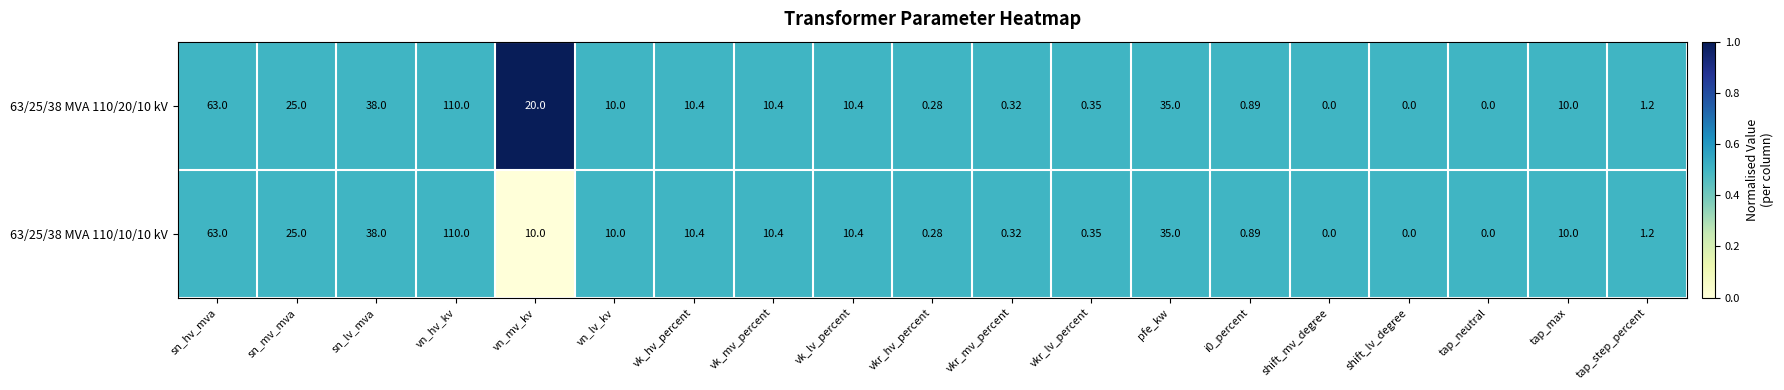

Which category has the highest value across all series?

vn_hv_kv